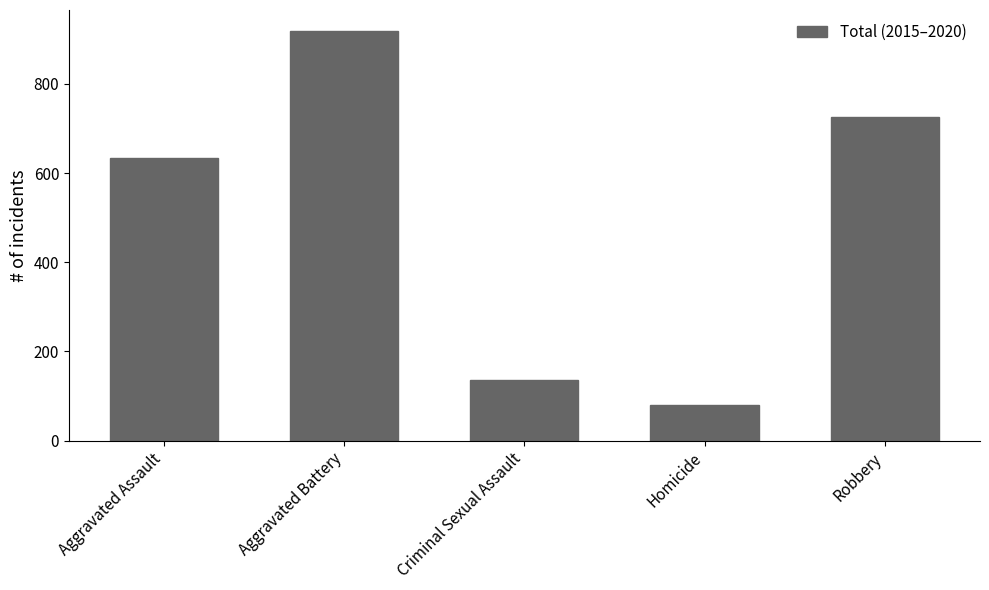

List the labels in order of value, largest first.

Aggravated Battery, Robbery, Aggravated Assault, Criminal Sexual Assault, Homicide